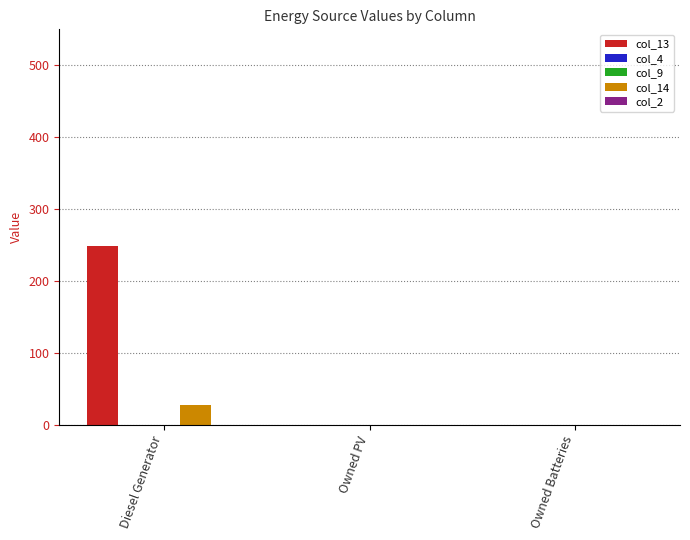

What are all the series names shown in the legend?

col_13, col_4, col_9, col_14, col_2